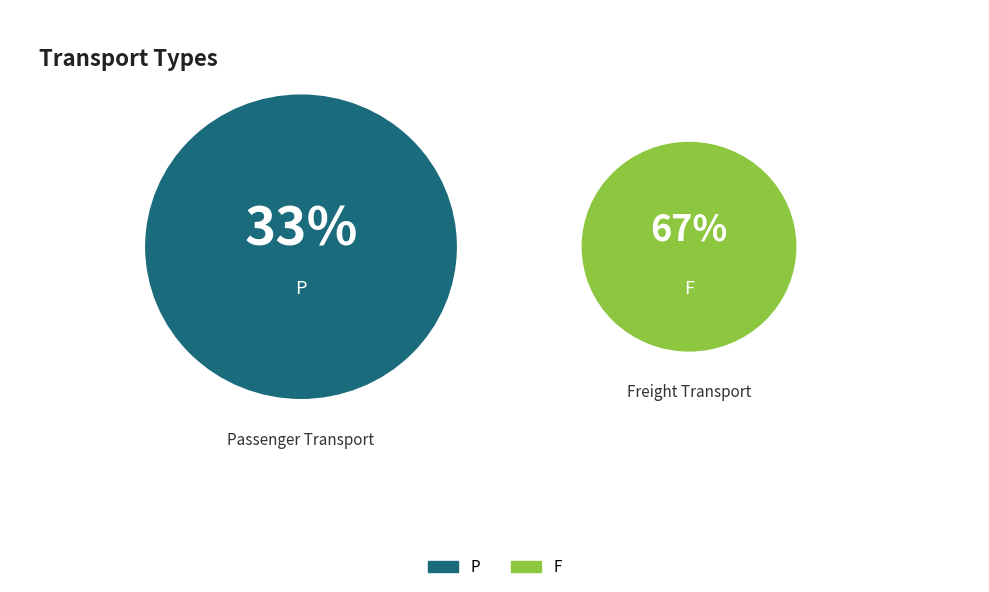

The F slice represents 67% of the pie. True or false?

True